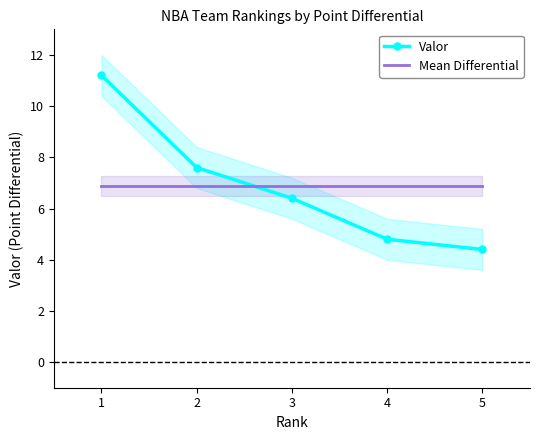

How many intersections are there between Mean Differential and Valor?

1